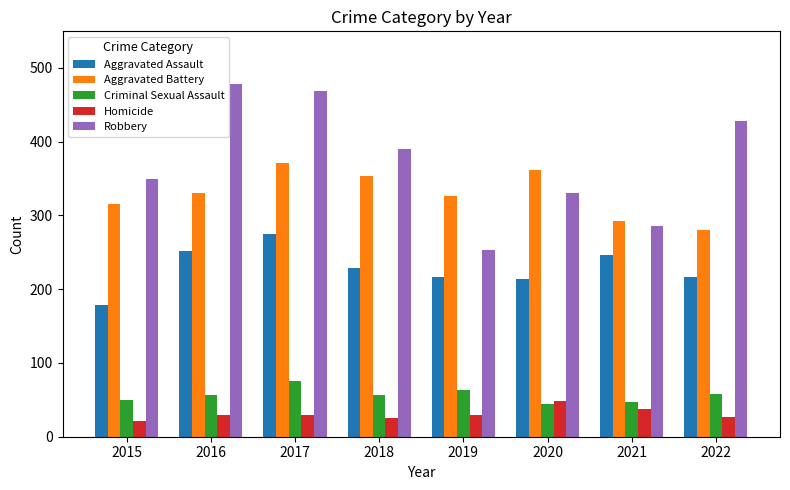

At how many categories does at least one series exceed 425?

3